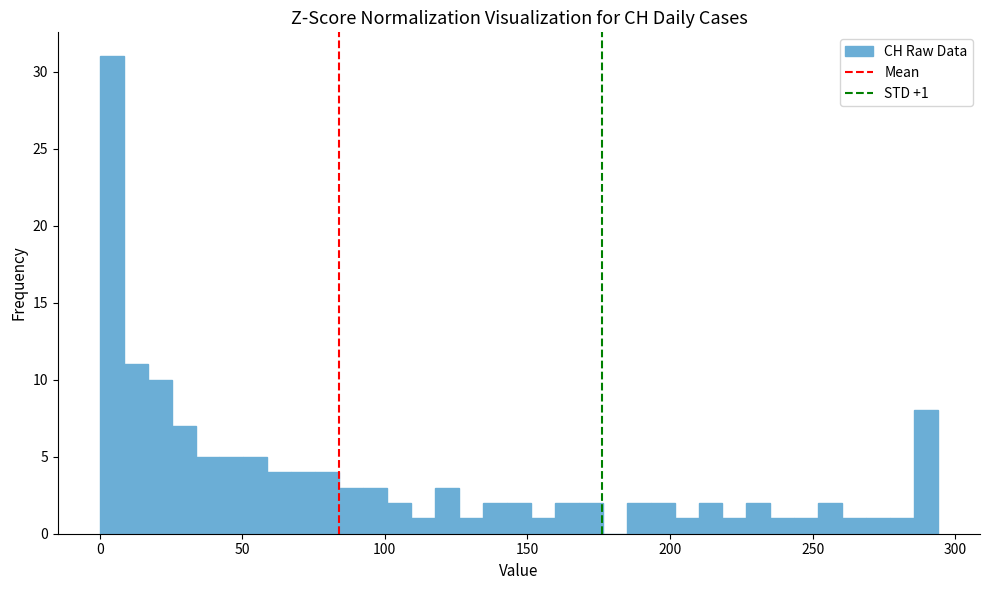

Around what value on the x-axis is the tallest bar? Give the approximate position of its centre, as read against the axis.

5